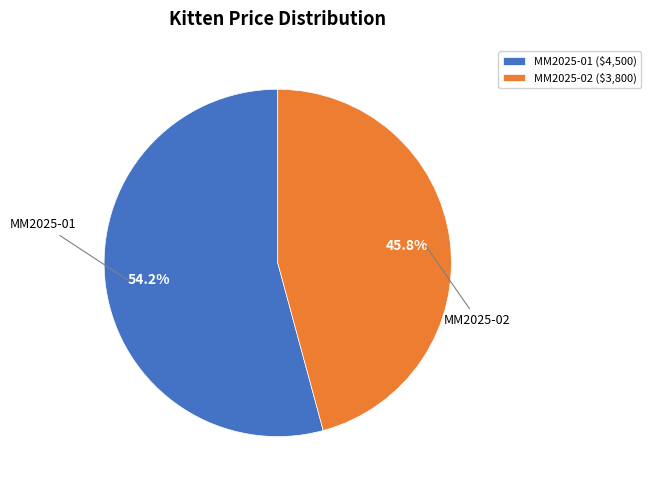

Approximately how many times larger is the value at MM2025-02 compared to MM2025-01?

0.8